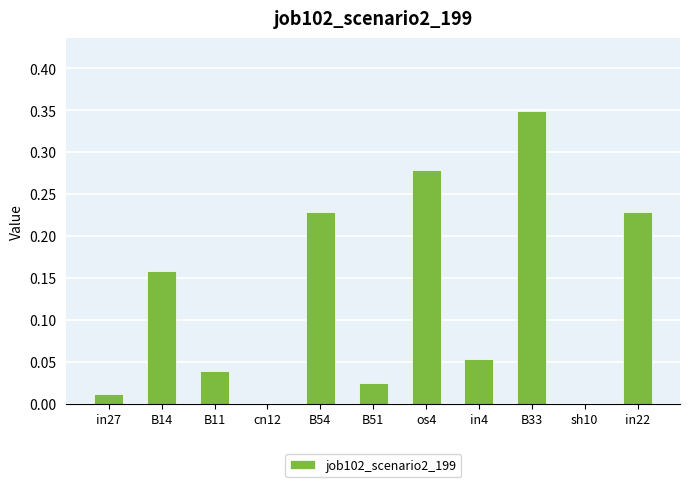

Which category has the highest value across all series?

B33